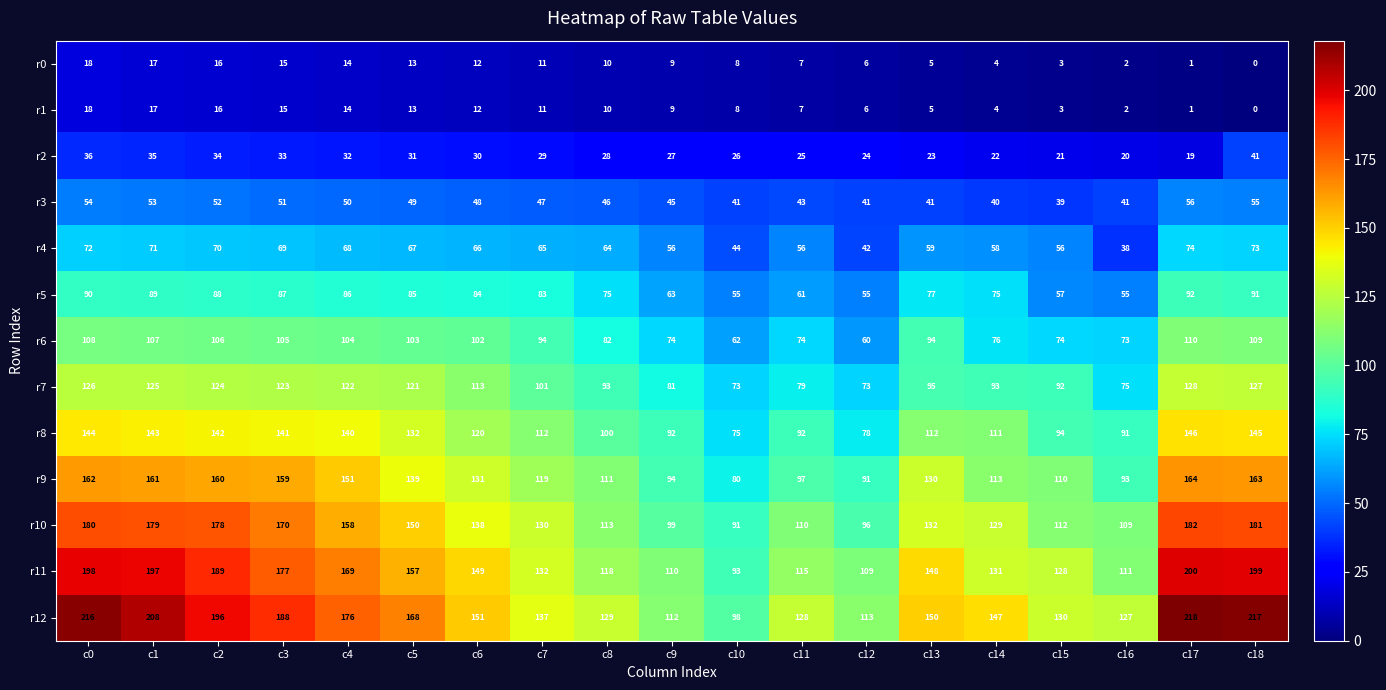

Where is r2 nearest to the value 30?

c6